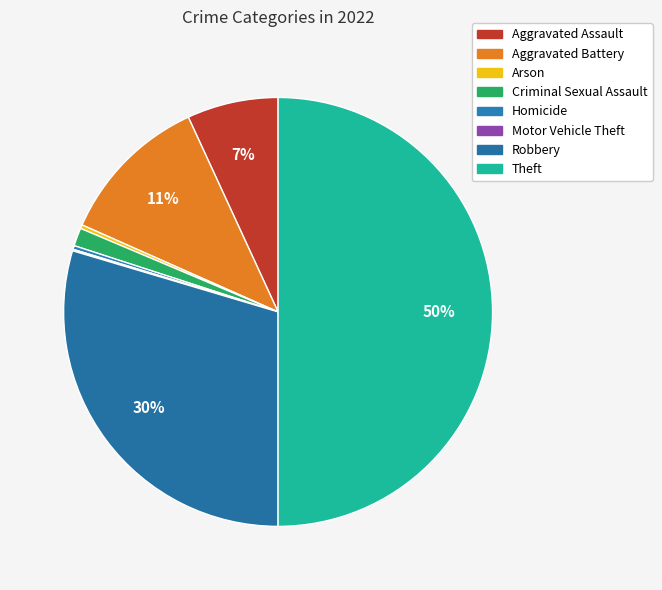

To the nearest percent, what is the average slice percentage?

12%